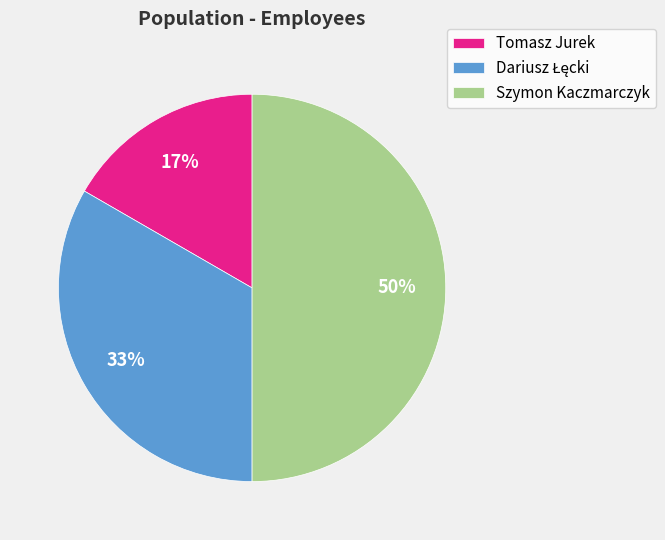

Approximately how many times larger is the value at Tomasz Jurek compared to Szymon Kaczmarczyk?

0.3